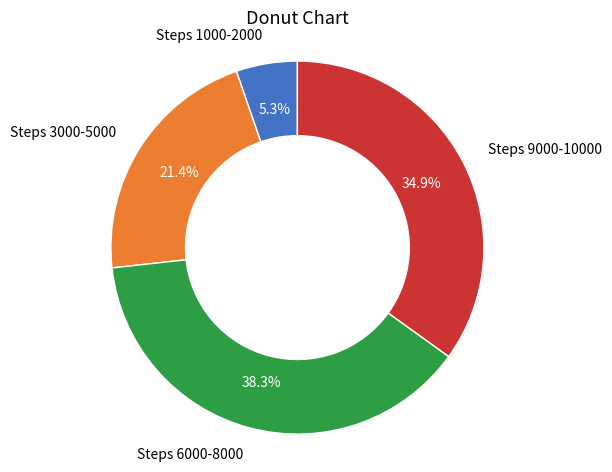

Approximately how many times larger is the value at Steps 6000-8000 compared to Steps 3000-5000?

1.8